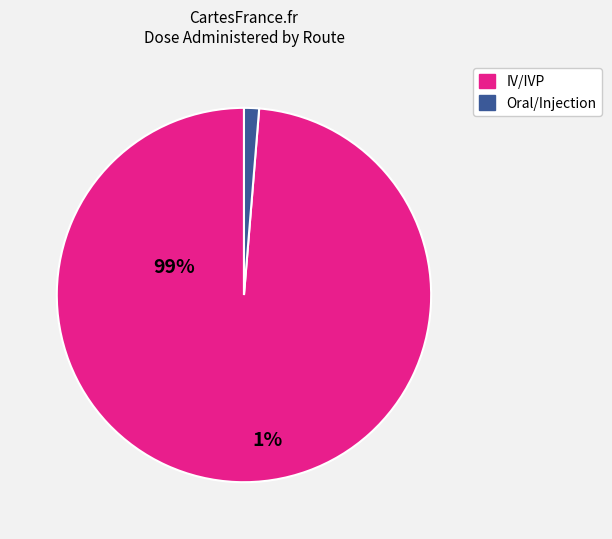

Is there any slice that represents more than half of the pie?

Yes